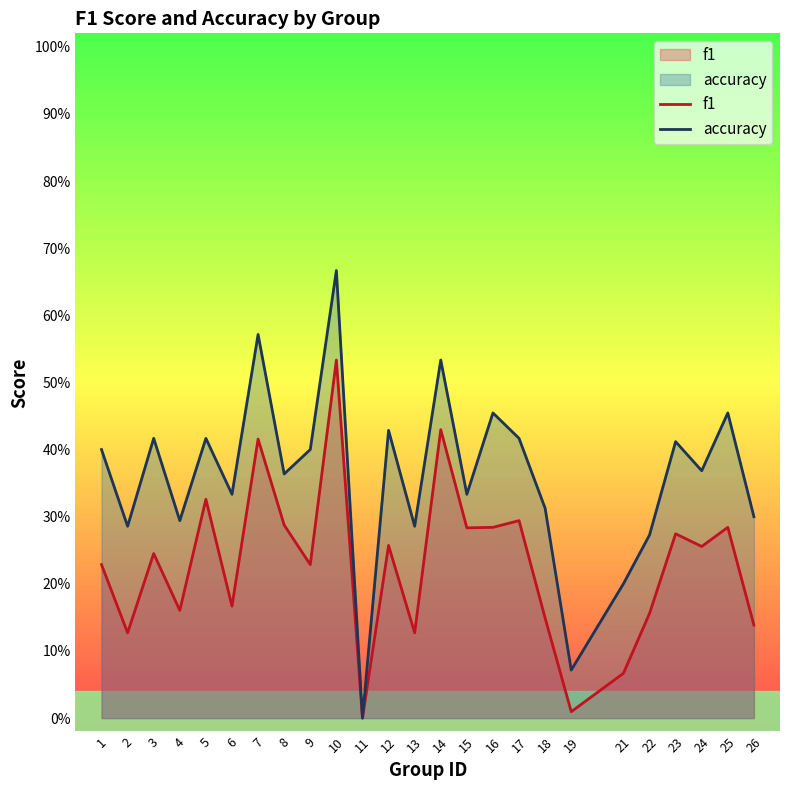

True or false: f1 and accuracy intersect in this chart.

False